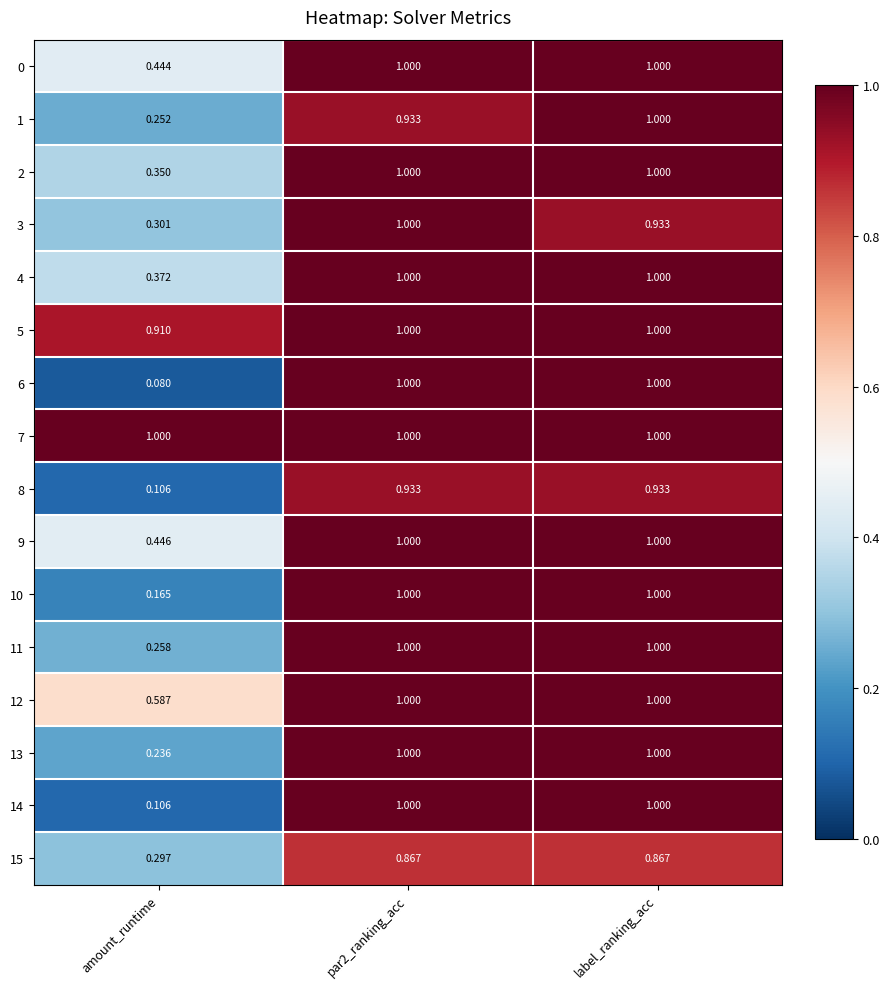

At which label is 4 closest to 0?

amount_runtime